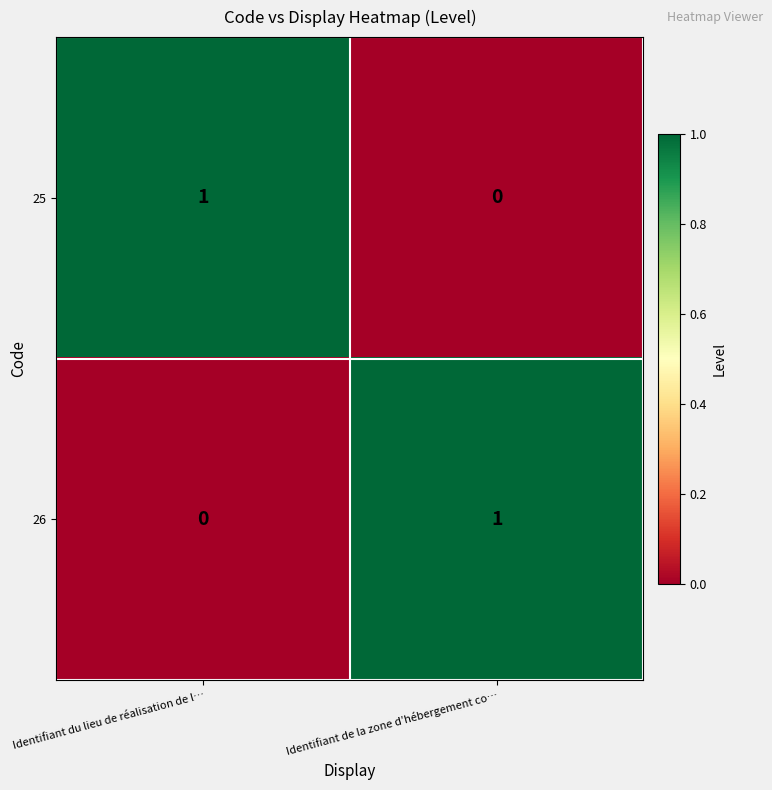

What is the maximum value shown in the chart?

1